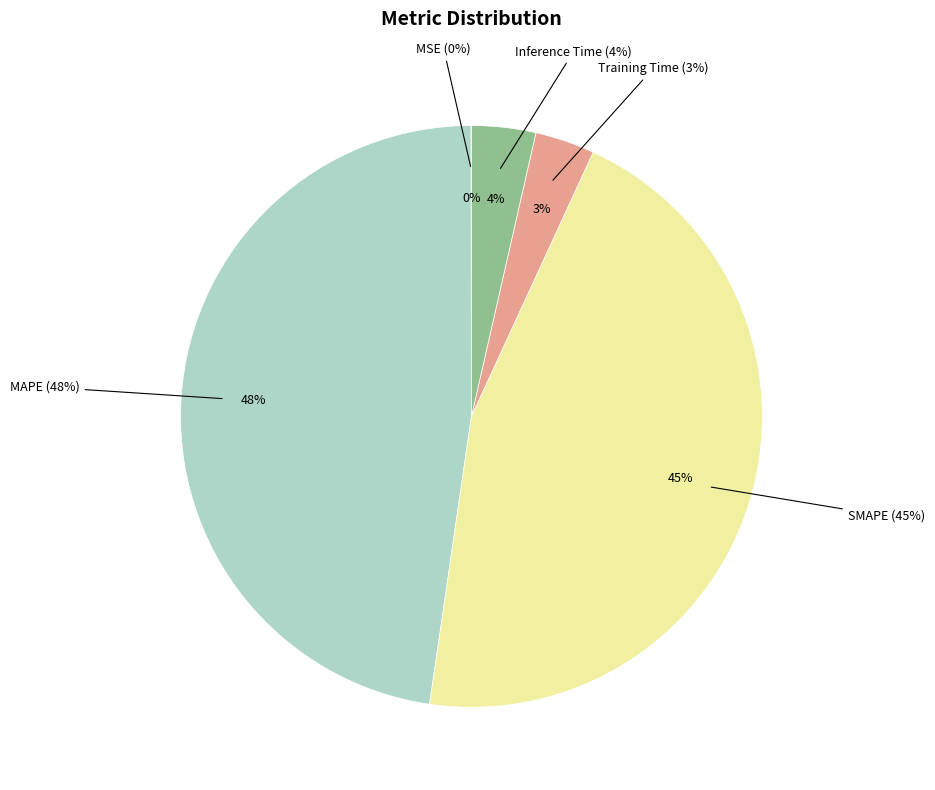

Which category has the smallest portion of the pie?

MSE